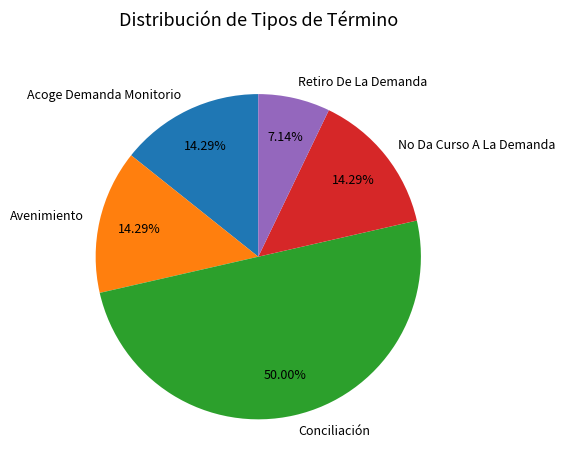

Which category has the smallest portion of the pie?

Retiro De La Demanda